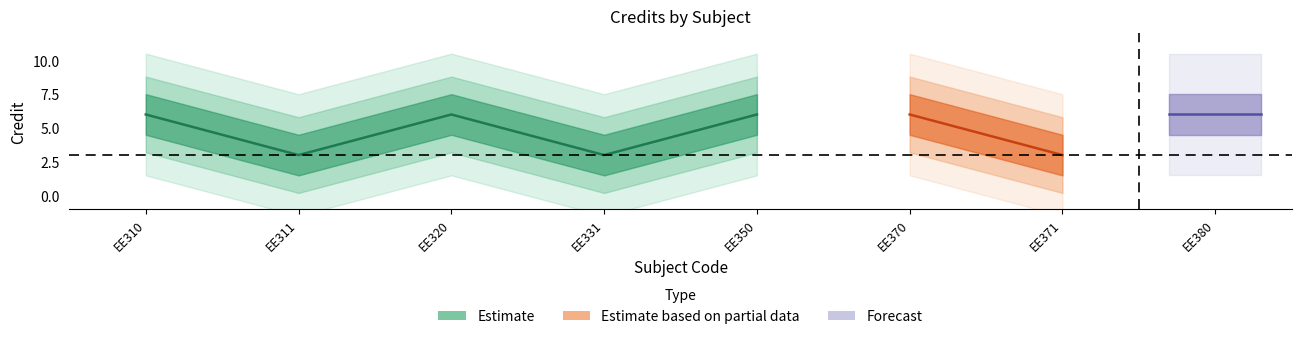

What is the value of the 1st point from the left?

6